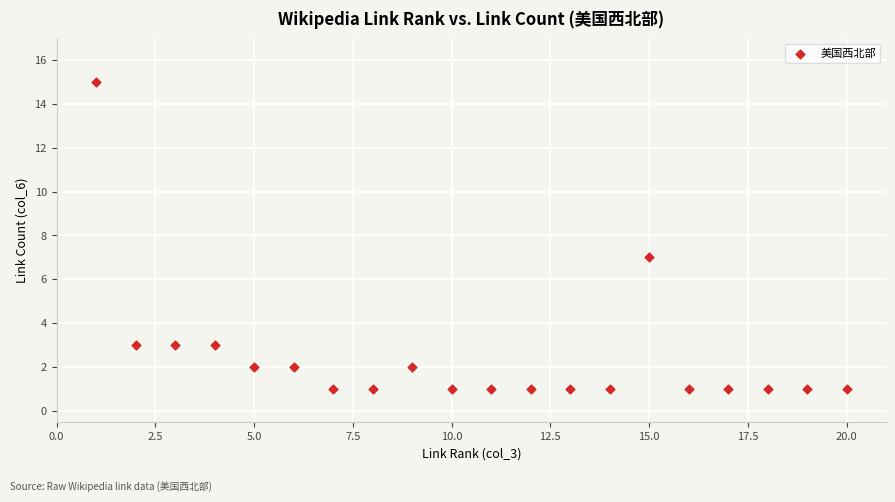

What is the range of X values (max minus min)?

19